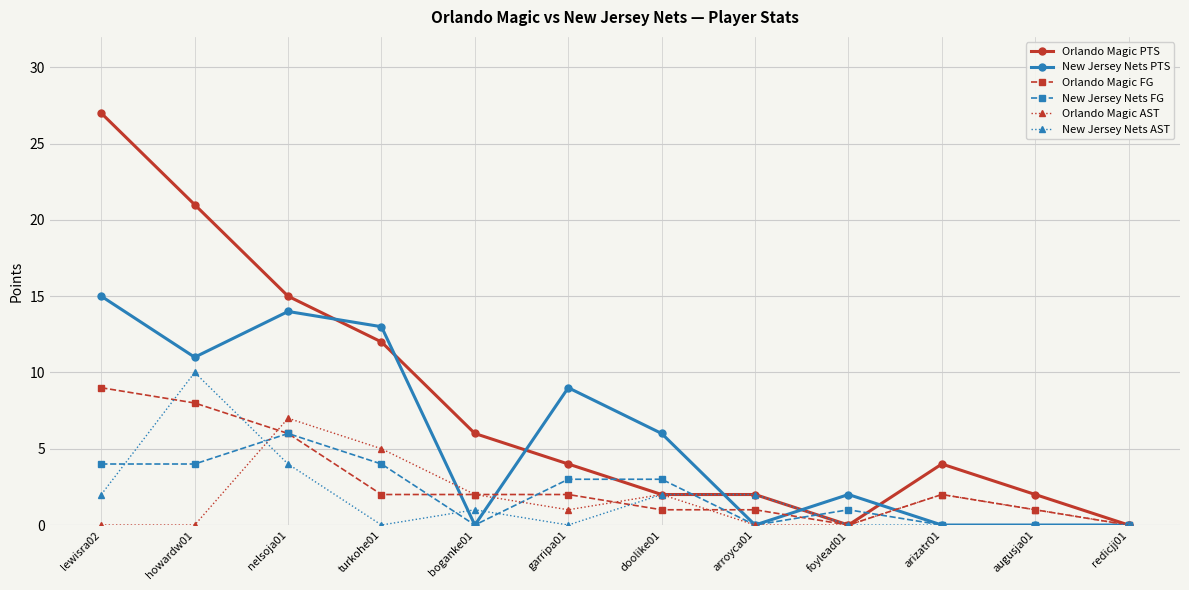

What are all the series names shown in the legend?

Orlando Magic PTS, New Jersey Nets PTS, Orlando Magic FG, New Jersey Nets FG, Orlando Magic AST, New Jersey Nets AST